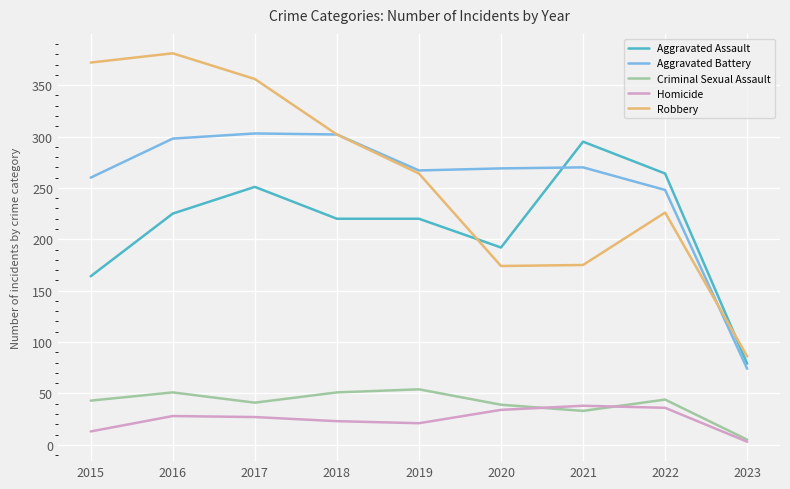

What is the difference between the second highest and minimum values in the Robbery series?

286